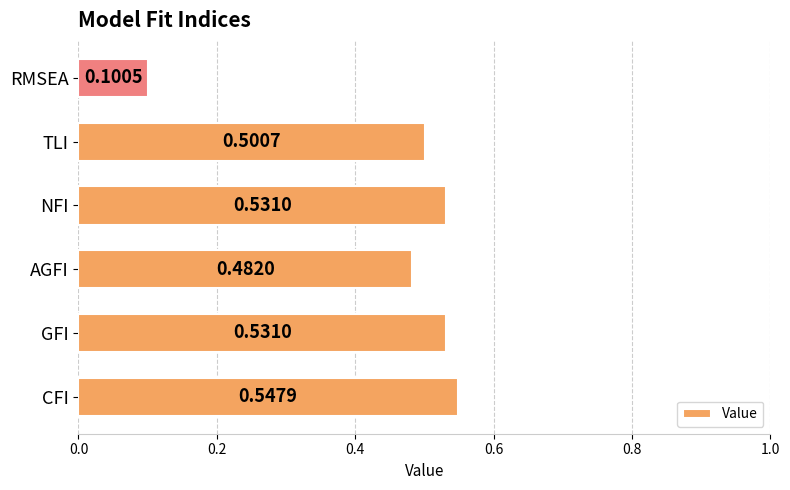

How many distinct data groups are displayed?

1